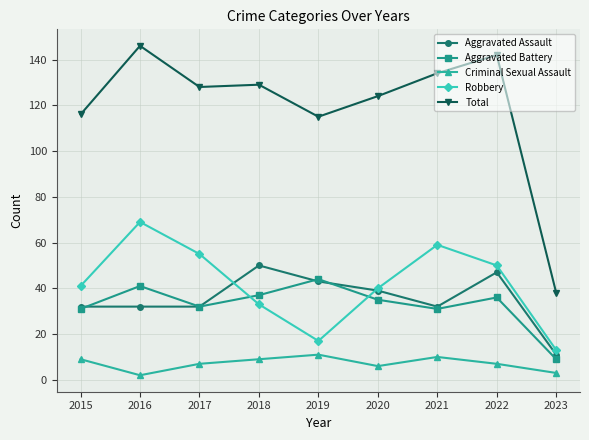

Count the number of categories in the chart.

9